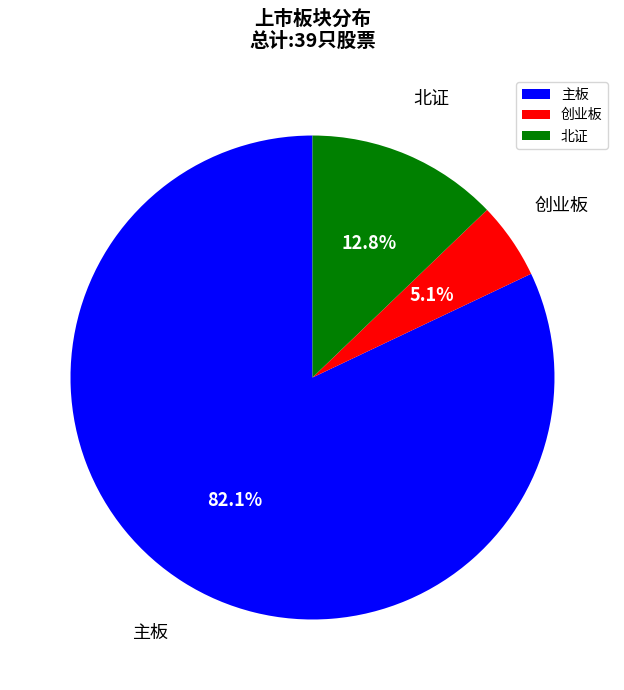

To the nearest percent, what portion does 主板 represent?

82%